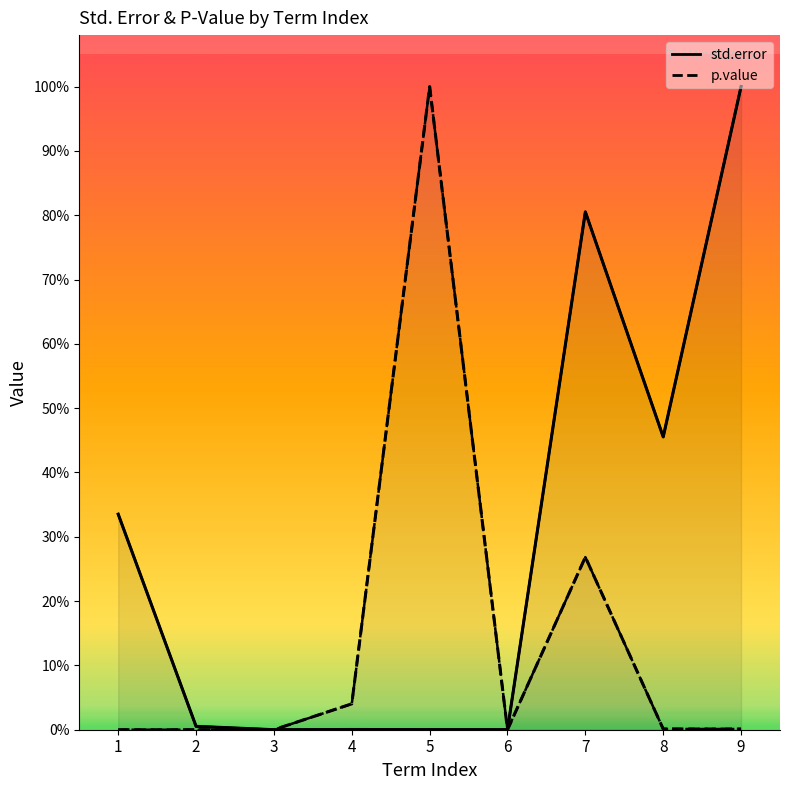

At which label is std.error closest to 0?

3